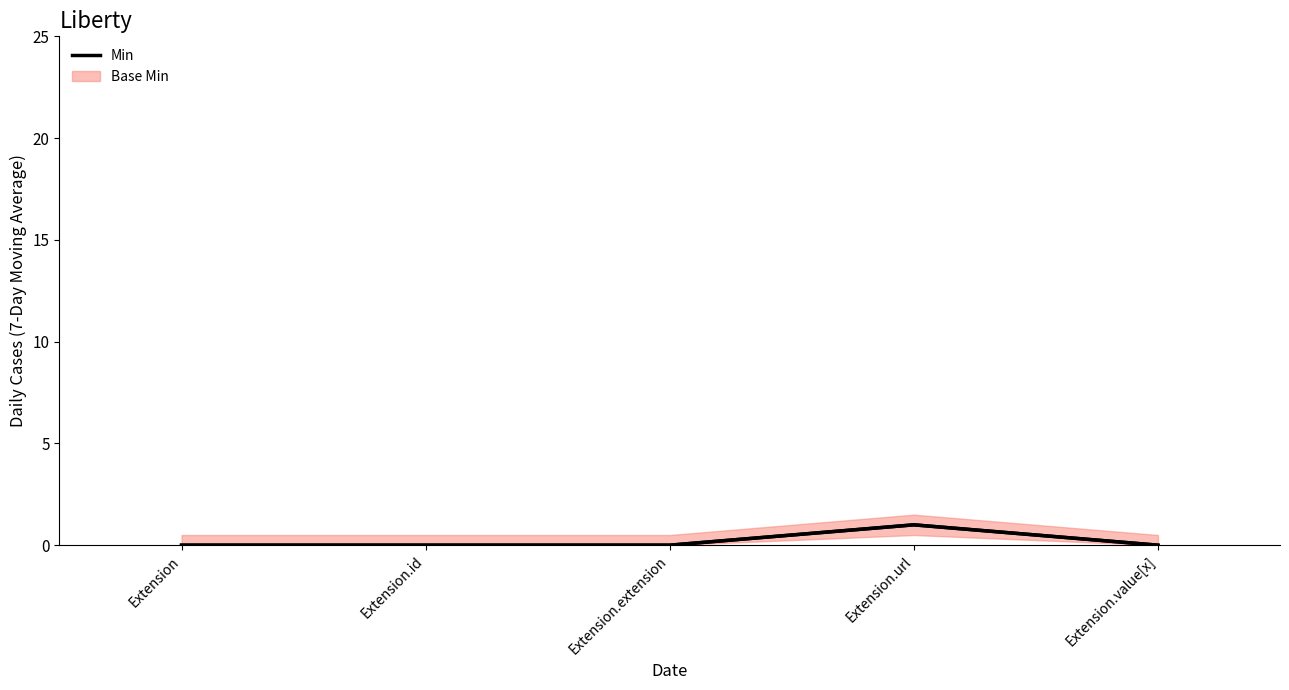

What is the sum of all values?

1